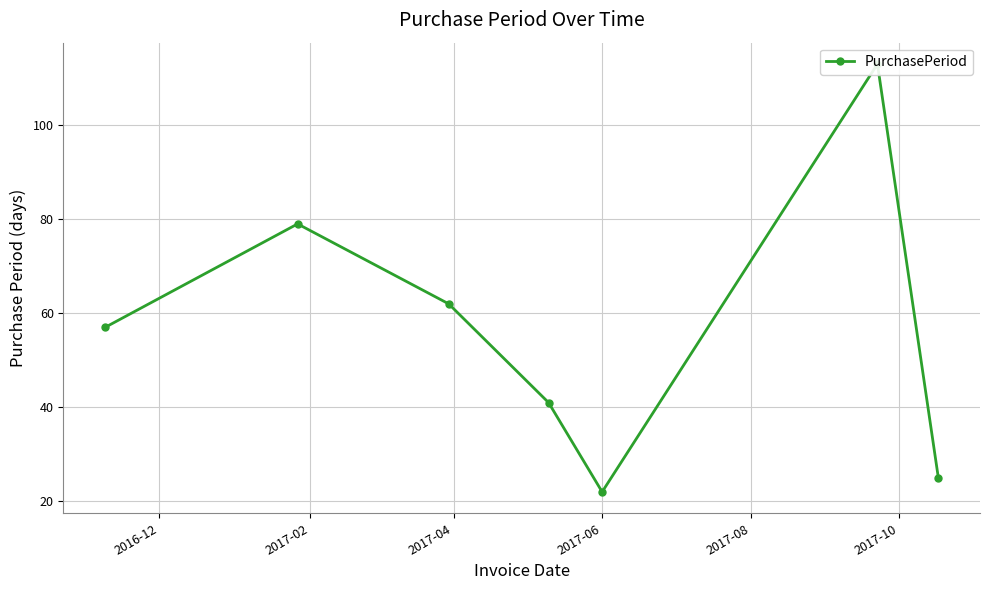

How many values are below 57?

3